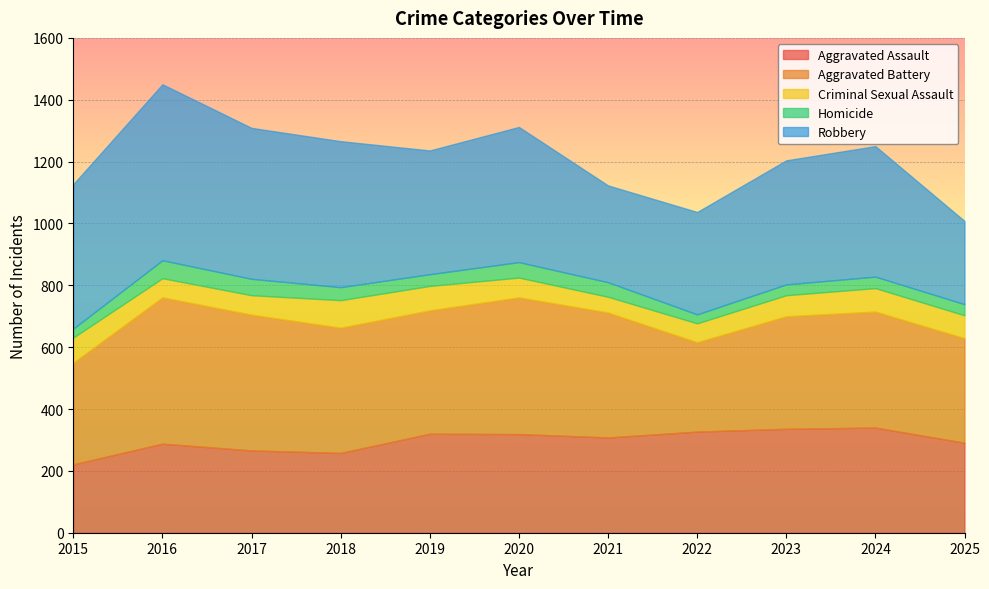

List the series in order of their peak value, lowest first.

Homicide, Criminal Sexual Assault, Aggravated Assault, Aggravated Battery, Robbery